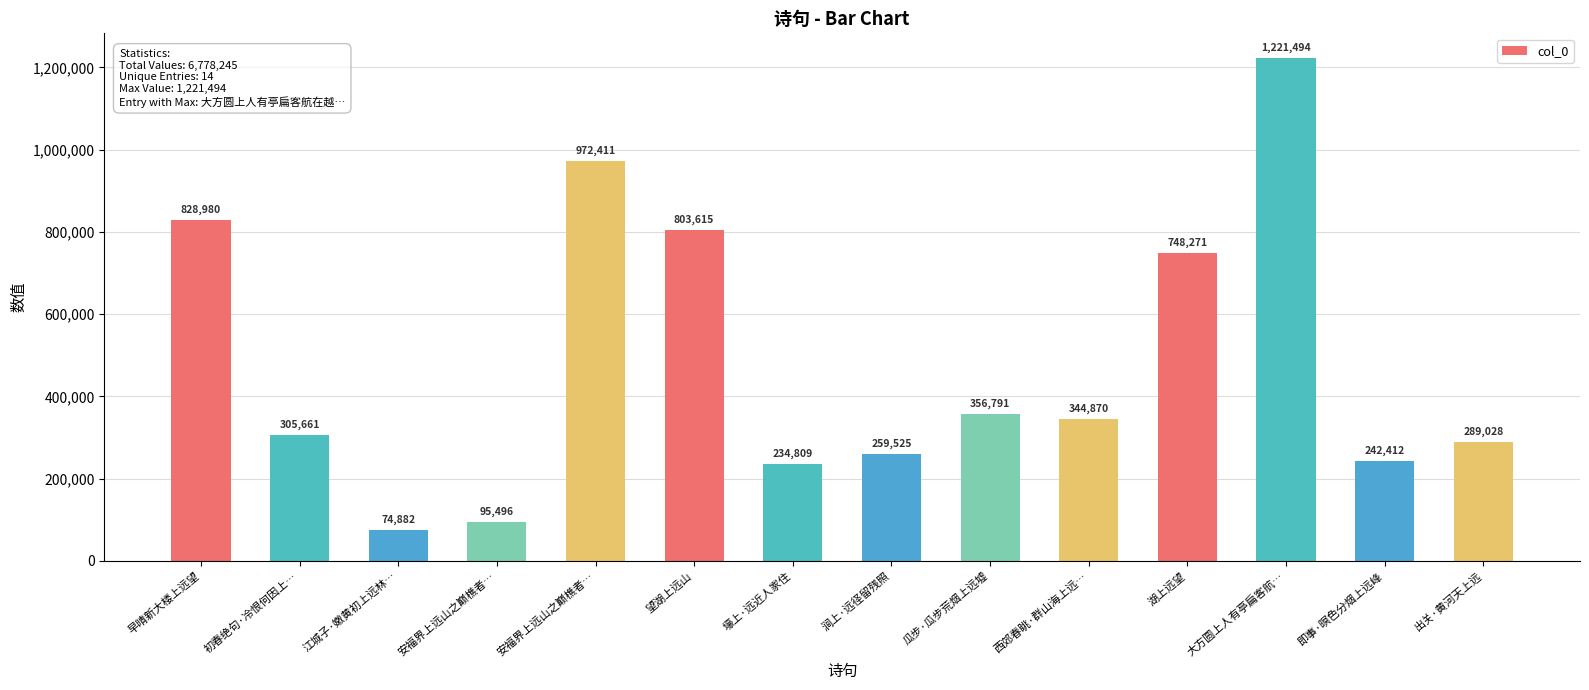

What is the label of the 7th bar from the right?

涧上·远径留残照